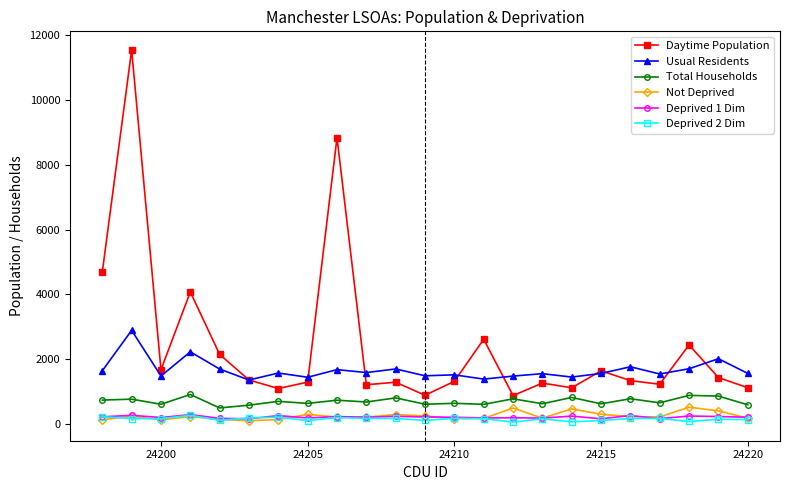

Which series has the largest total across all categories?

Daytime Population